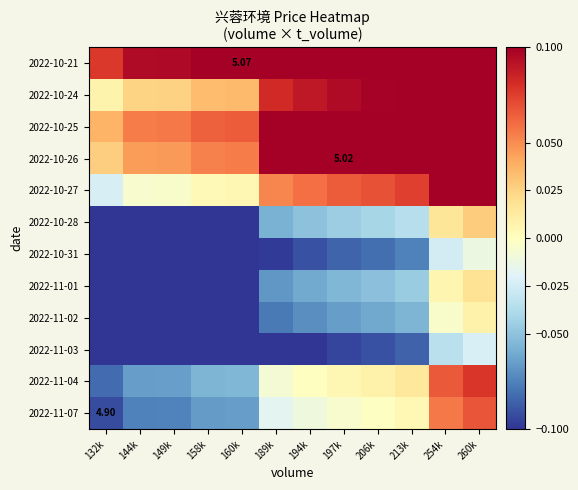

Is it true that 2022-10-26 equals 0.3 at 260k?

False